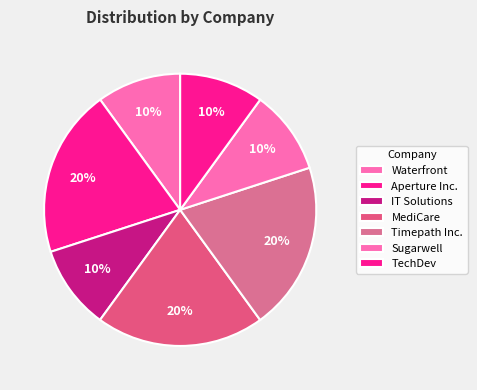

How many slices are in this pie chart?

7